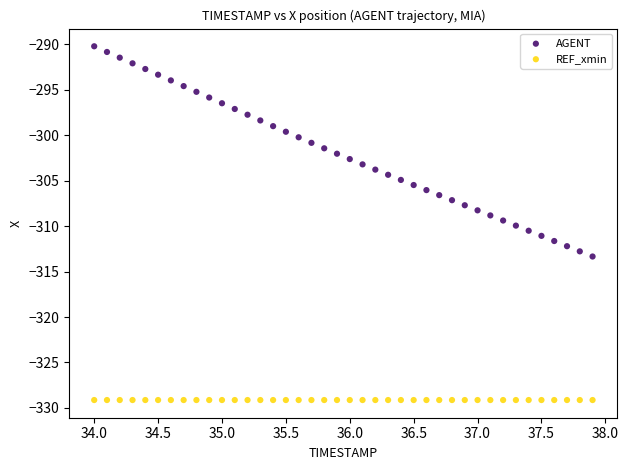

Which series reaches the minimum Y coordinate?

REF_xmin